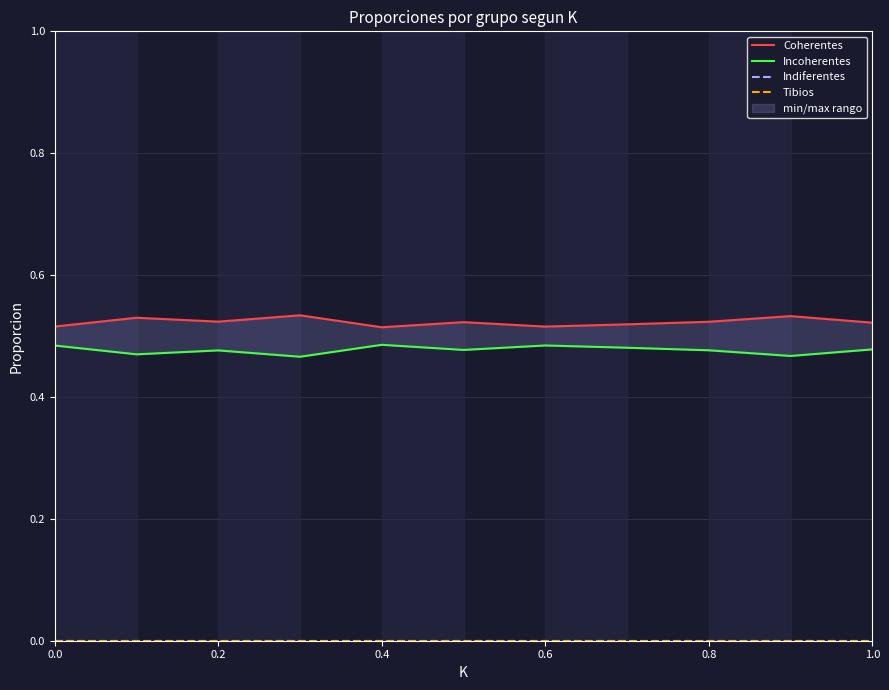

Rank the series at 6 from highest to lowest value.

Coherentes, Incoherentes, Indiferentes, Tibios